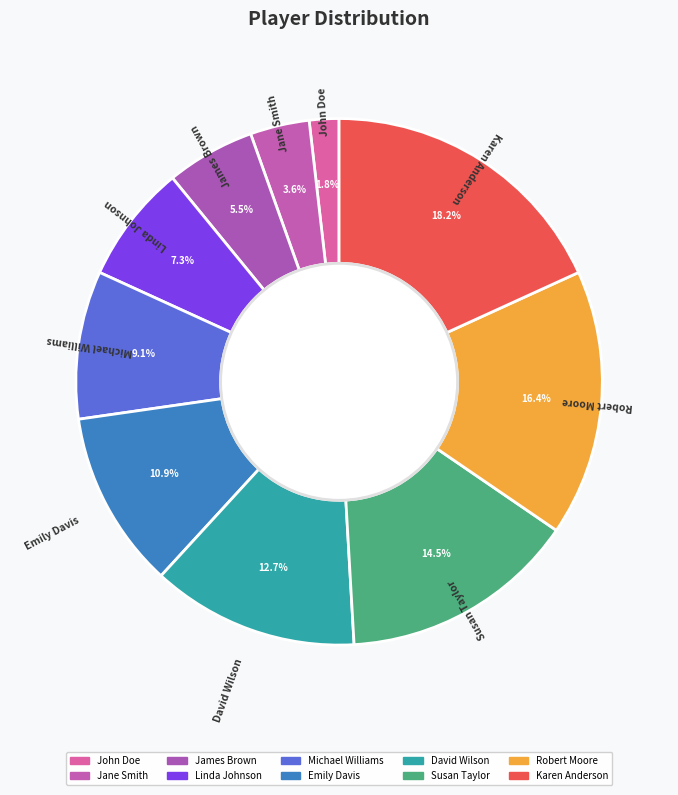

To the nearest percent, what is the difference between the largest and smallest slice percentages?

16%